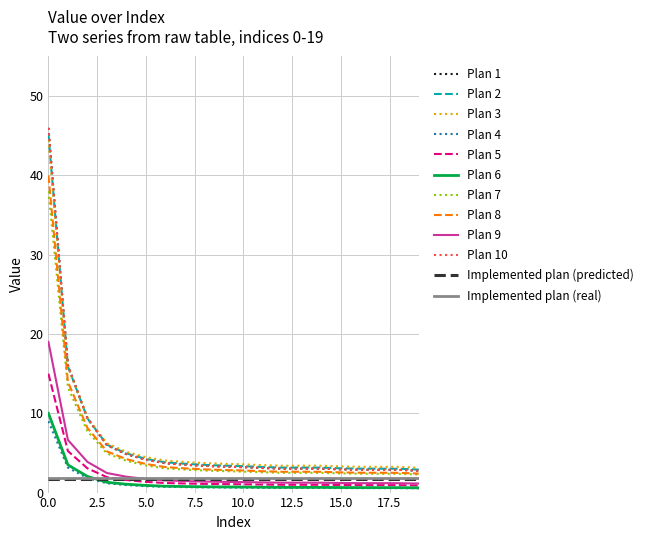

How many lines are shown in the chart?

12